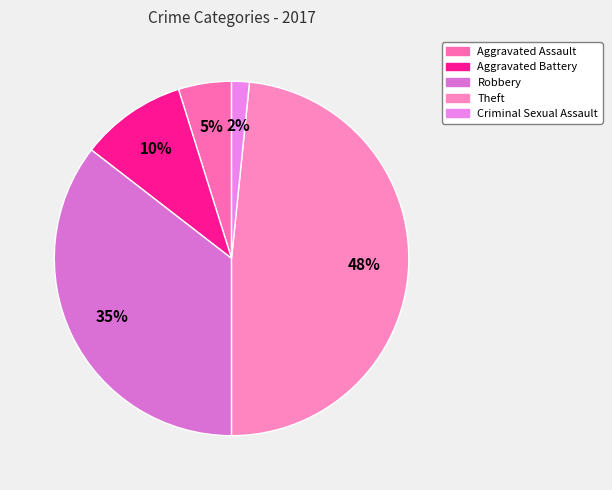

How many segments does this pie chart have?

5